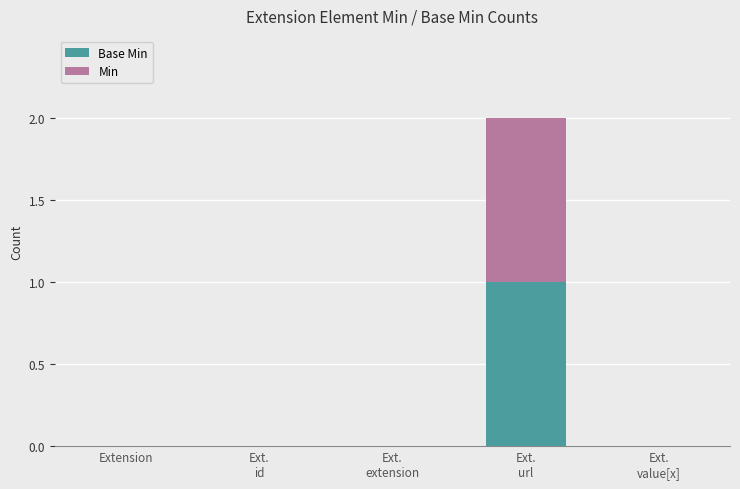

What are all the series names shown in the legend?

Base Min, Min